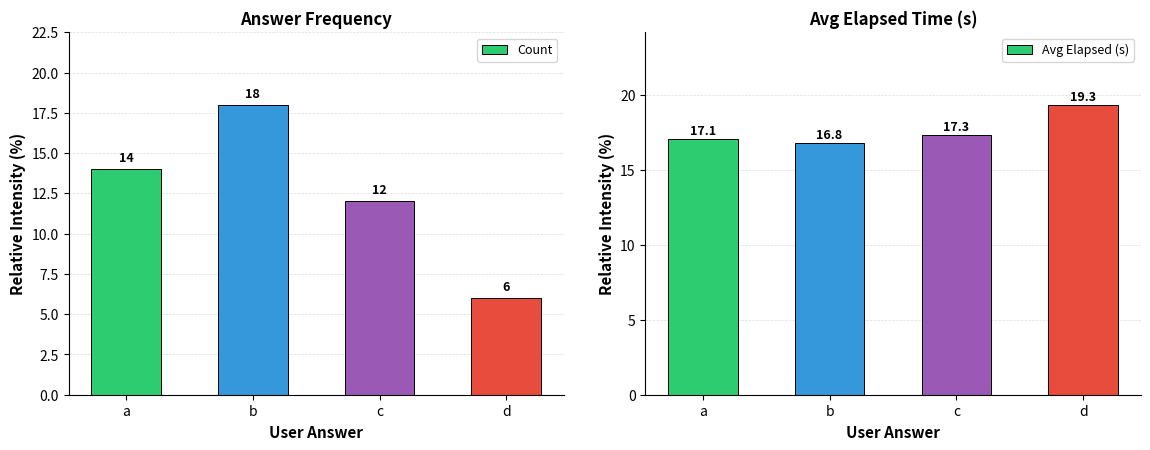

List the series in order of their peak value, lowest first.

Count, Avg Elapsed (s)